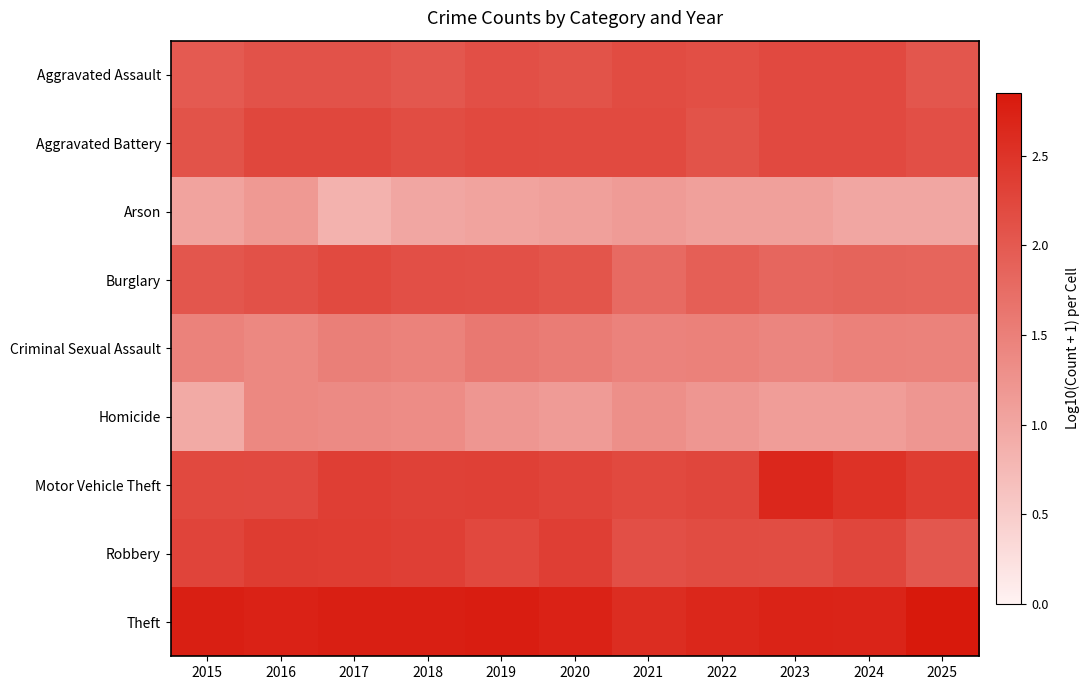

Which series has the widest spread of values?

Homicide